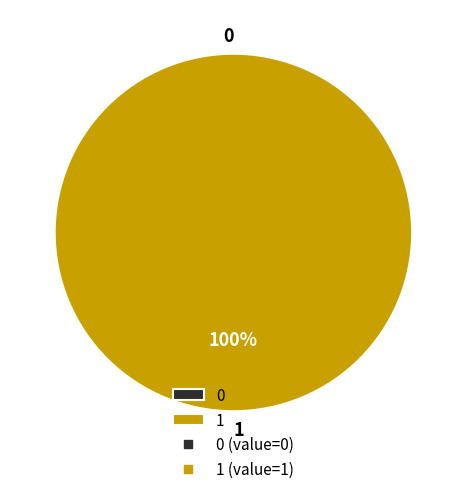

Which category accounts for the majority?

1